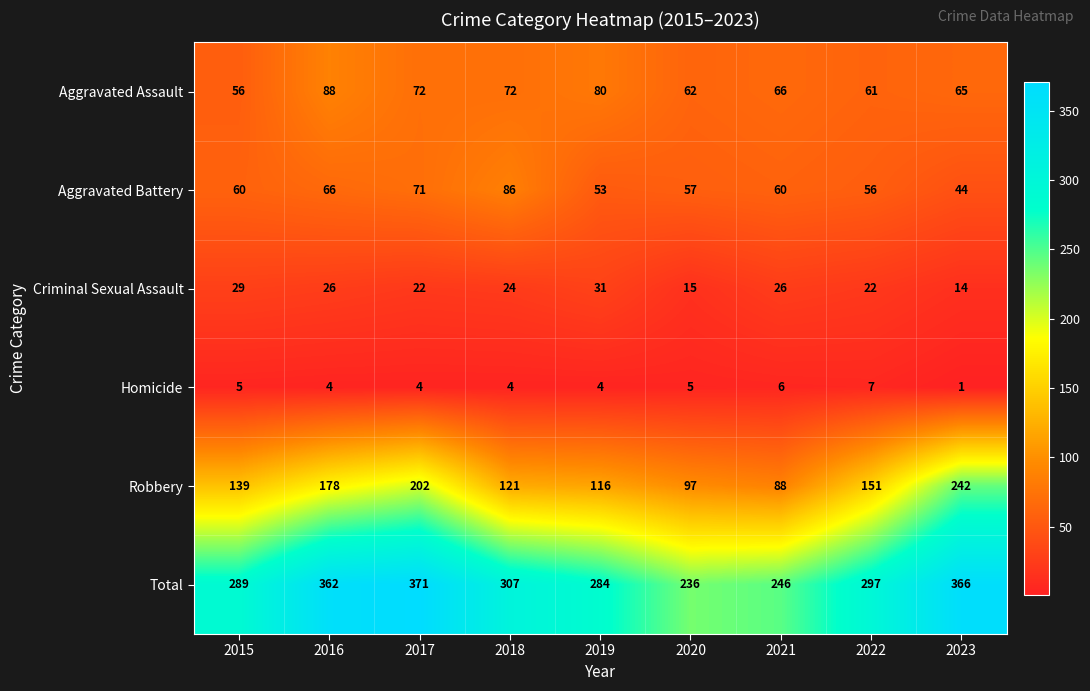

What is the spread (max minus min) of values at 2020?

231